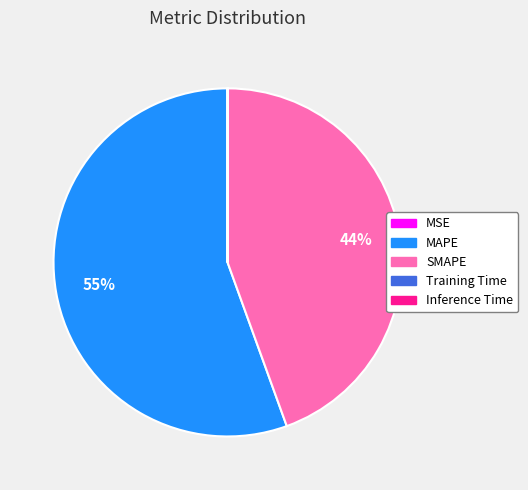

Which slice represents more than half of the pie?

MAPE